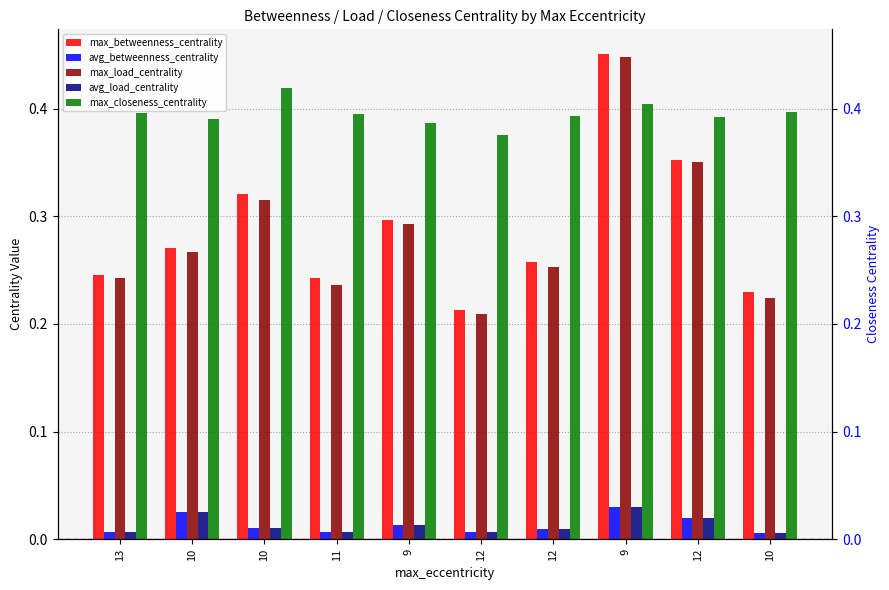

Reading right to left, list all the values displayed in this chart.

max_betweenness_centrality: 10=0.2	12=0.4	9=0.5	12=0.3	12=0.2	9=0.3	11=0.2	10=0.3	10=0.3	13=0.2
avg_betweenness_centrality: 10=0.0	12=0.0	9=0.0	12=0.0	12=0.0	9=0.0	11=0.0	10=0.0	10=0.0	13=0.0
max_load_centrality: 10=0.2	12=0.4	9=0.4	12=0.3	12=0.2	9=0.3	11=0.2	10=0.3	10=0.3	13=0.2
avg_load_centrality: 10=0.0	12=0.0	9=0.0	12=0.0	12=0.0	9=0.0	11=0.0	10=0.0	10=0.0	13=0.0
max_closeness_centrality: 10=0.4	12=0.4	9=0.4	12=0.4	12=0.4	9=0.4	11=0.4	10=0.4	10=0.4	13=0.4